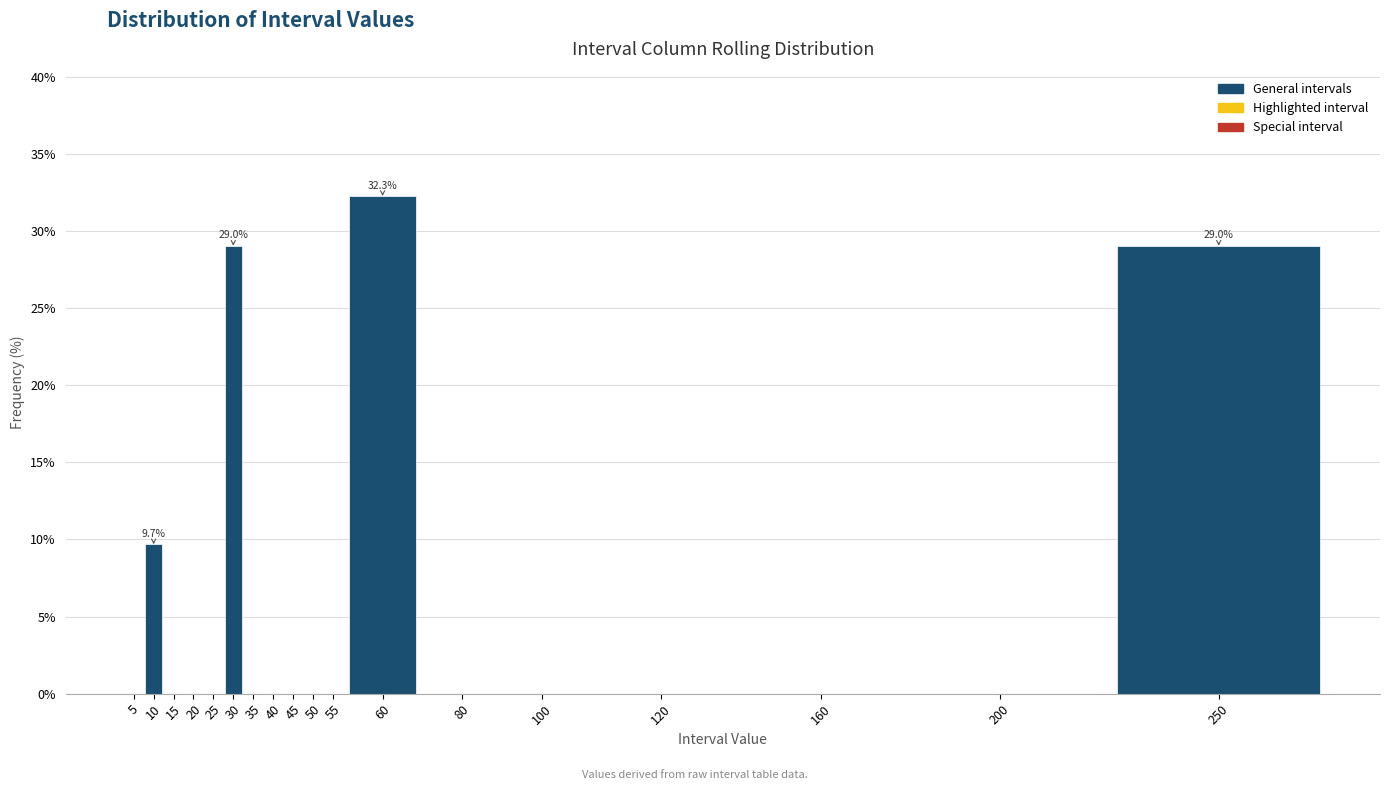

Reading left to right, extract all data points from this chart.

5=0.0	10=9.7	15=0.0	20=0.0	25=0.0	30=29.0	35=0.0	40=0.0	45=0.0	50=0.0	55=0.0	60=32.3	80=0.0	100=0.0	120=0.0	160=0.0	200=0.0	250=29.0